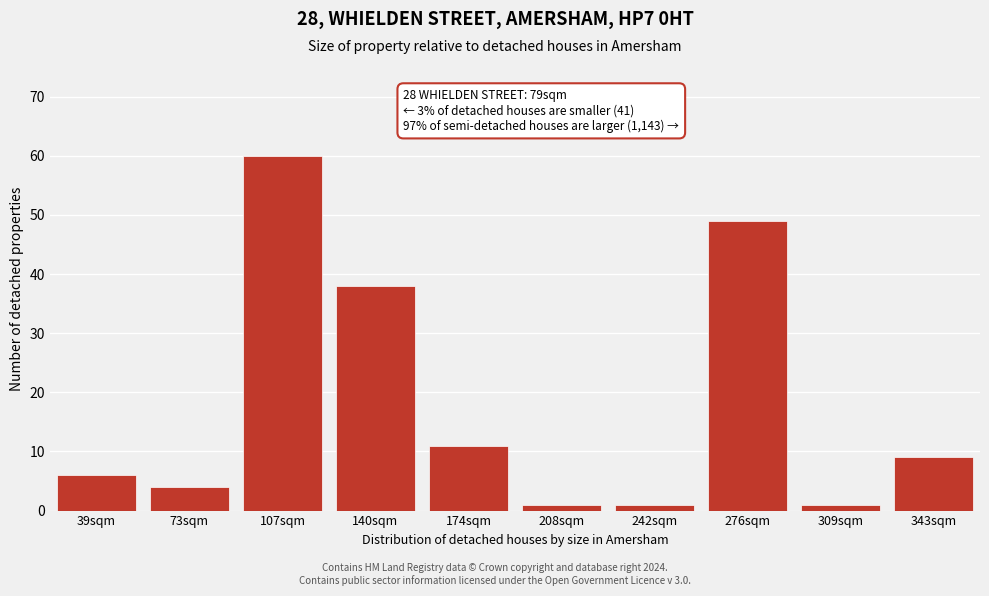

Reading right to left, transcribe all the data shown in this chart.

9	1	49	1	1	11	38	60	4	6